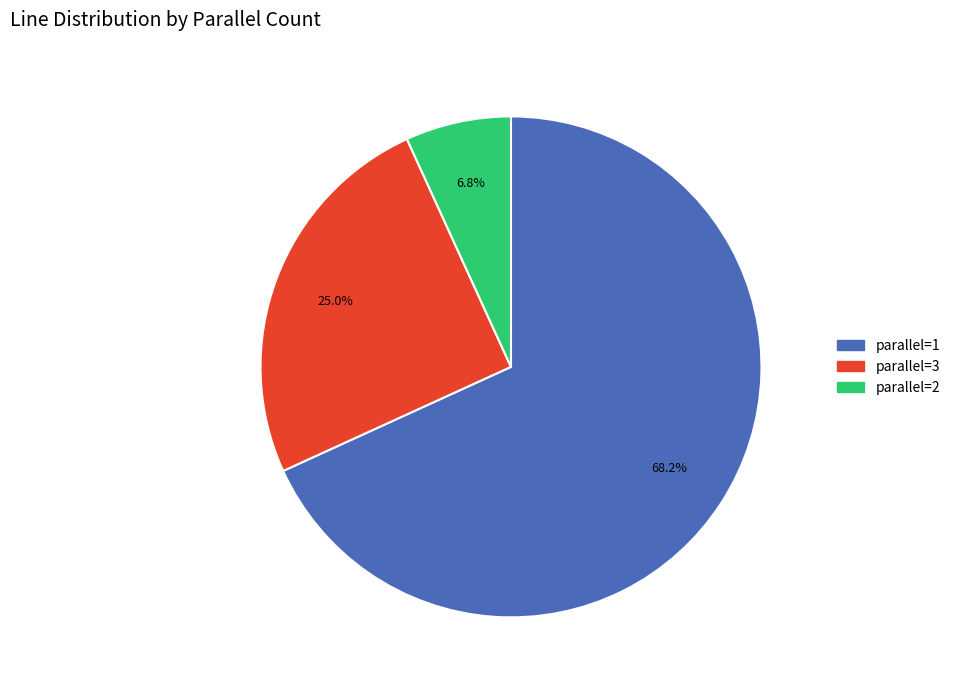

Is there a majority slice in this chart?

Yes